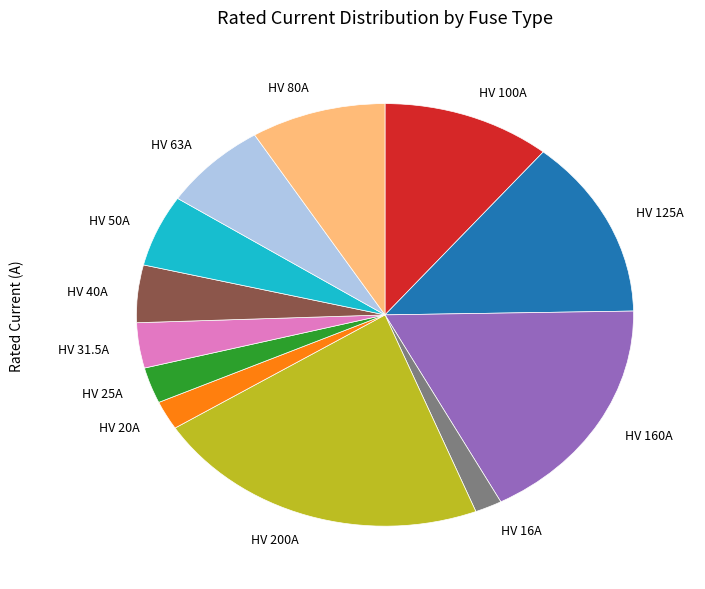

Which has a higher value, HV 25A or HV 20A?

HV 25A